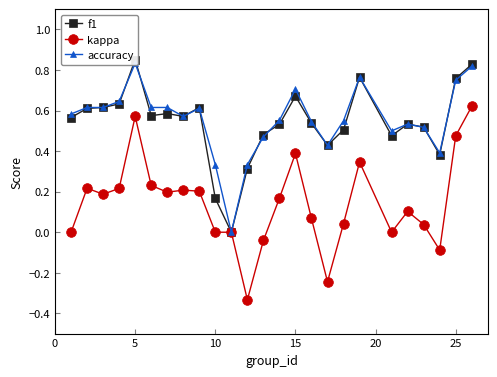

True or false: kappa has more than 1 interior local peaks.

True